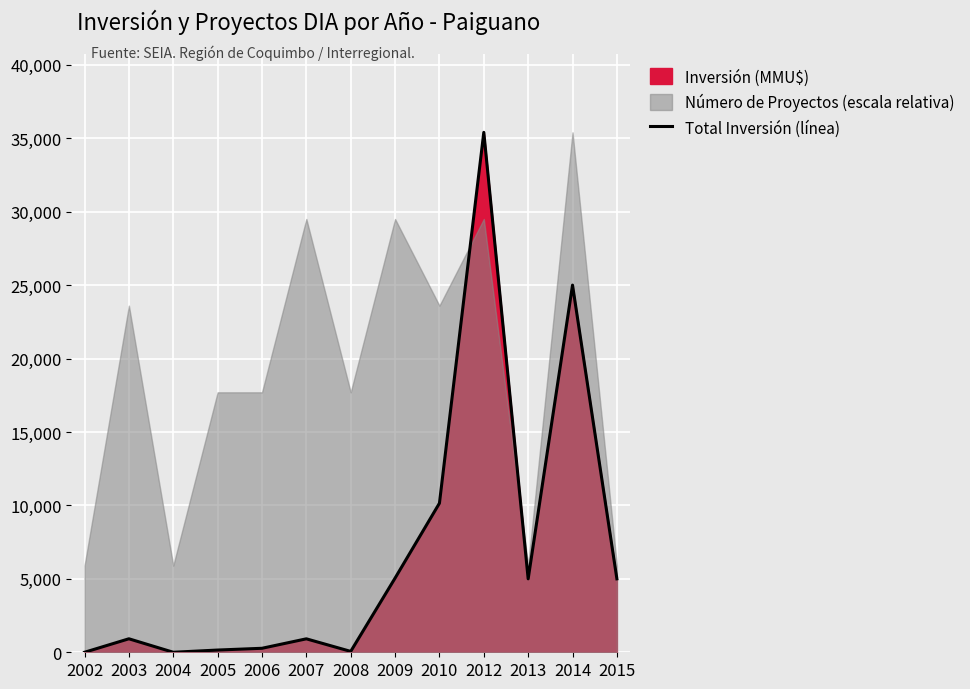

Reading left to right, transcribe all the data shown in this chart.

0	919	1	152	272	916	60	5050	10150	35400	5000	25000	5000